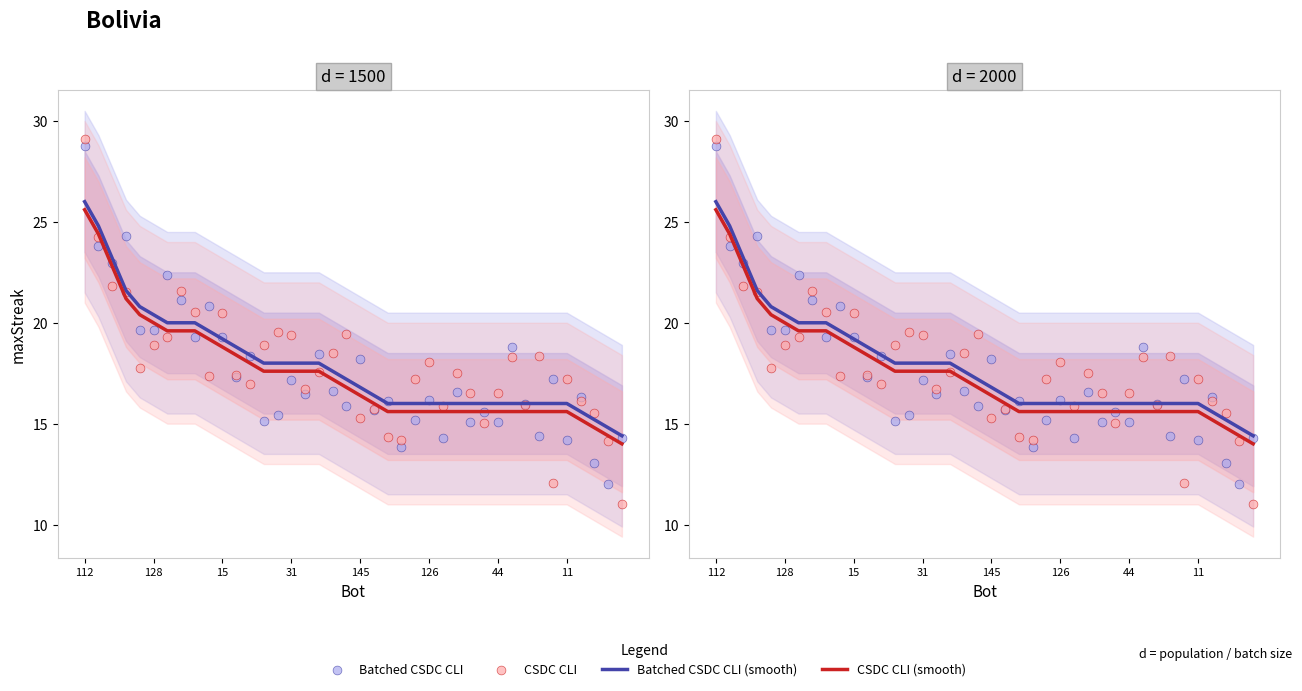

Which series reaches the maximum Y coordinate?

CSDC CLI